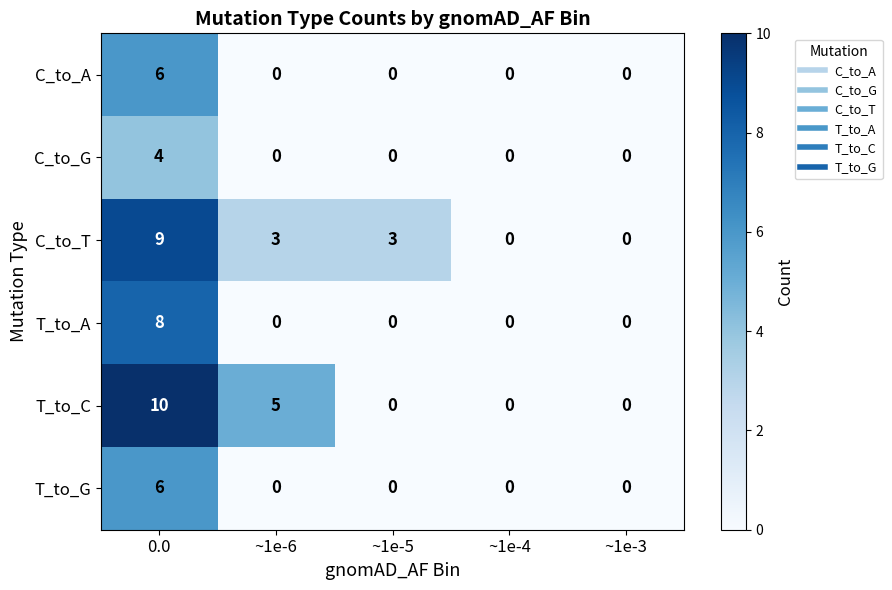

Where is T_to_C nearest to the value 5?

~1e-6